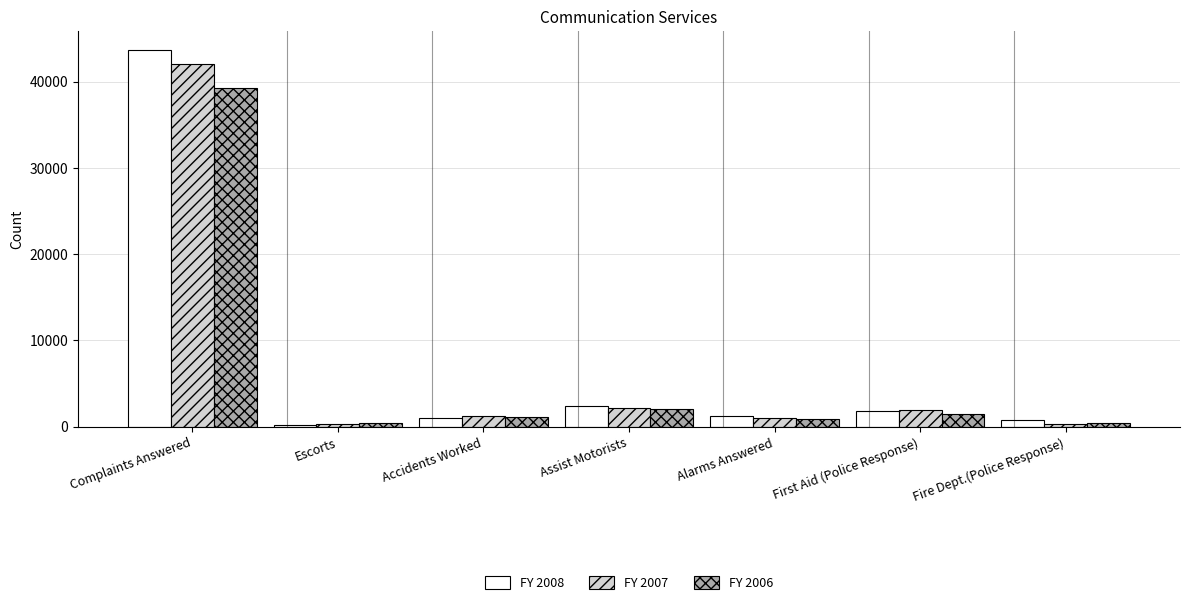

What is the label of the 2nd bar from the left?

Escorts